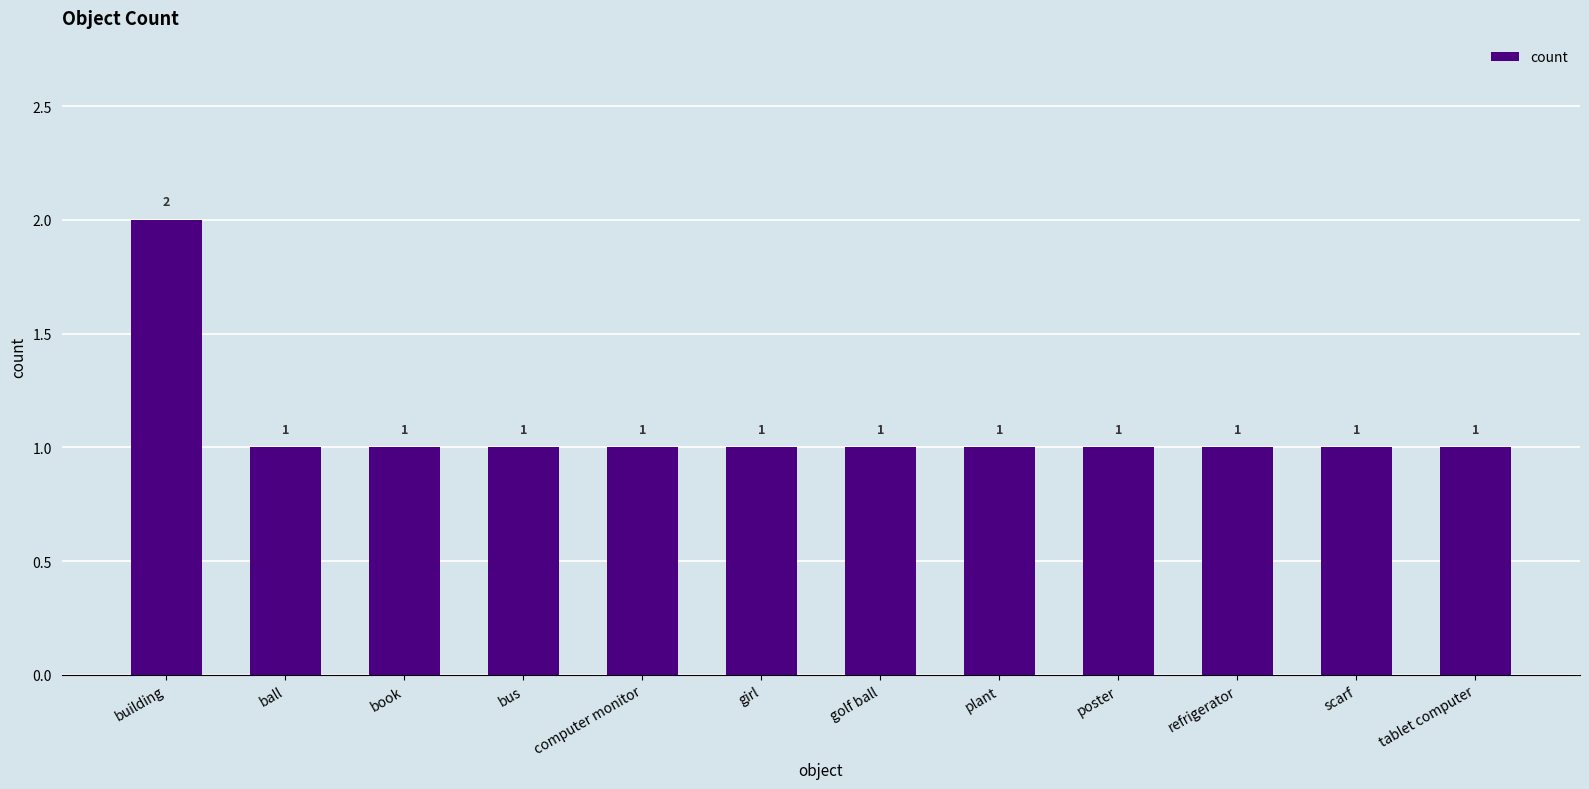

Approximately how many times larger is the value at building compared to ball?

2.0